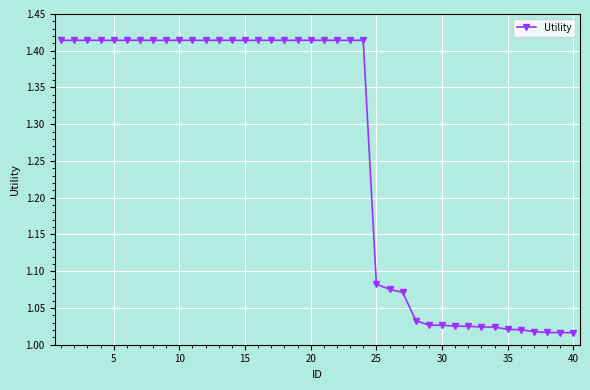

What is the average value?

1.3